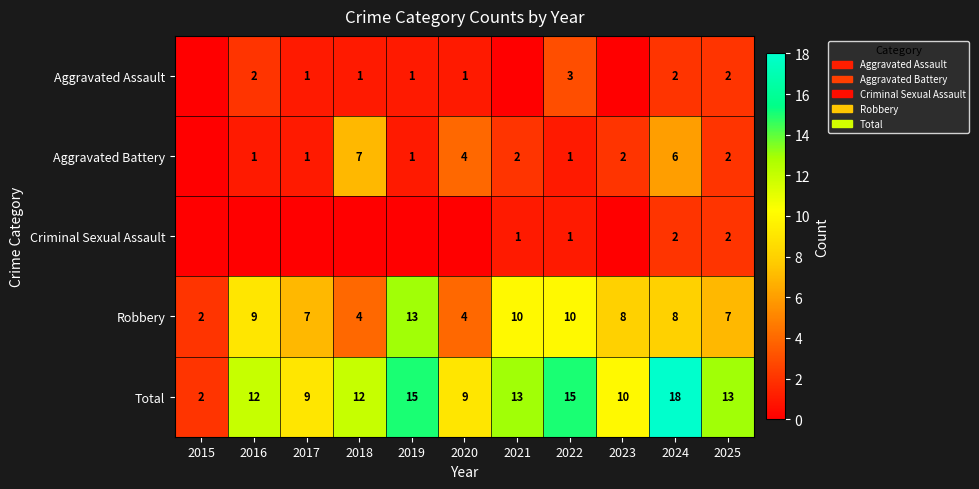

True or false: Robbery has a value of 12 at 2025.

False